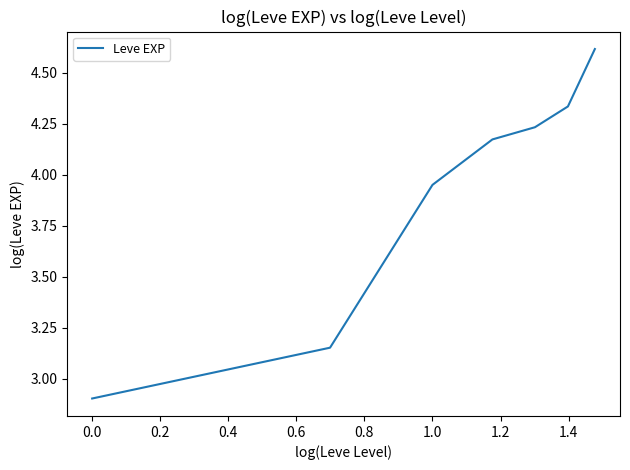

What is the difference between the second highest and minimum values?

1.4